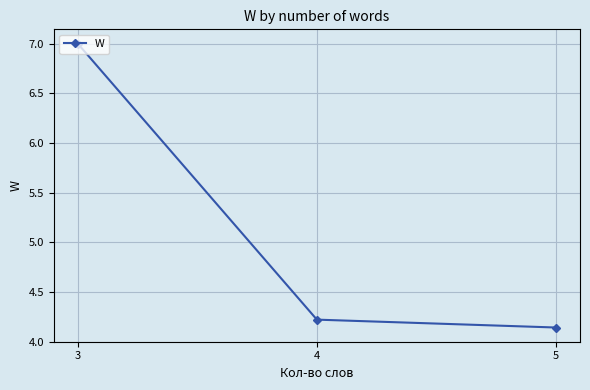

Which label corresponds to the smallest value in the chart?

5